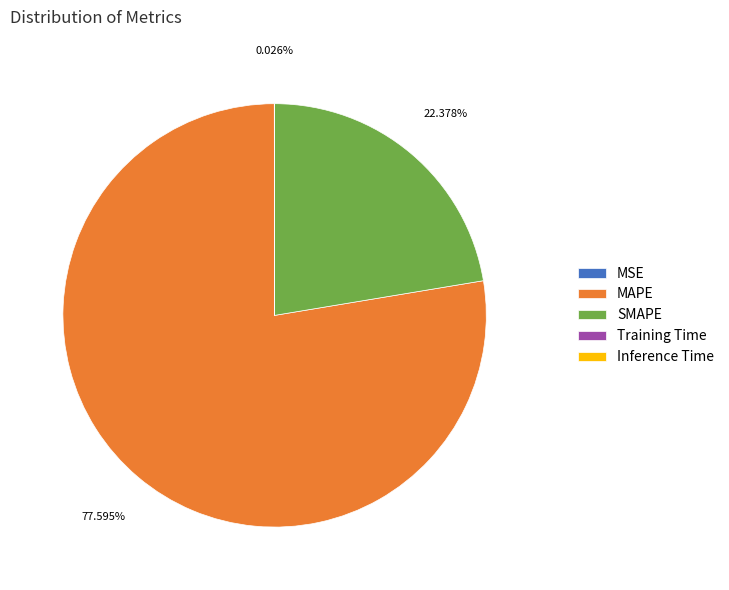

Is SMAPE the majority of the pie?

No